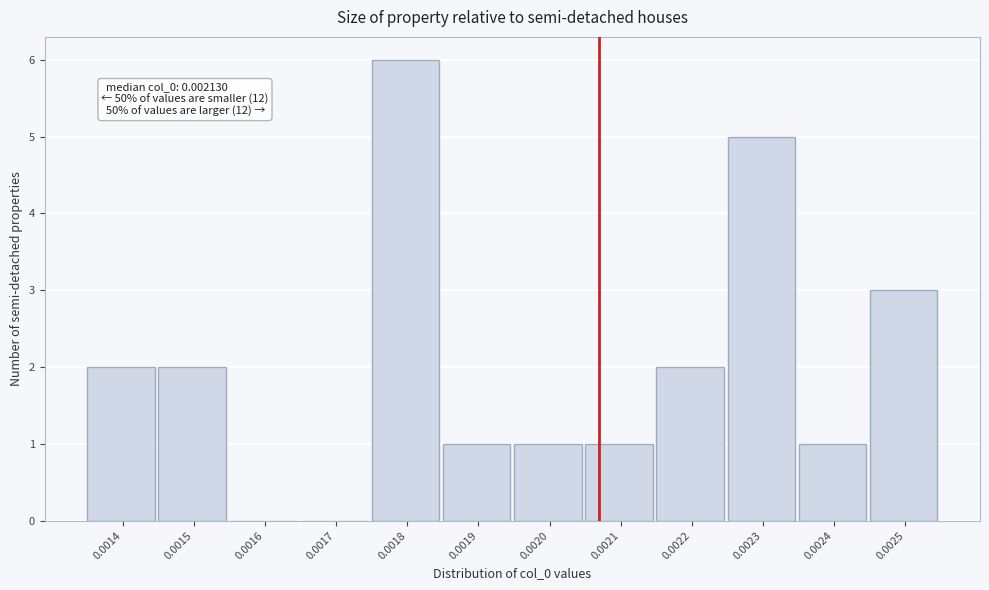

Reading right to left, list all the values displayed in this chart.

0.0025=3	0.0024=1	0.0023=5	0.0022=2	0.0021=1	0.0020=1	0.0019=1	0.0018=6	0.0017=0	0.0016=0	0.0015=2	0.0014=2